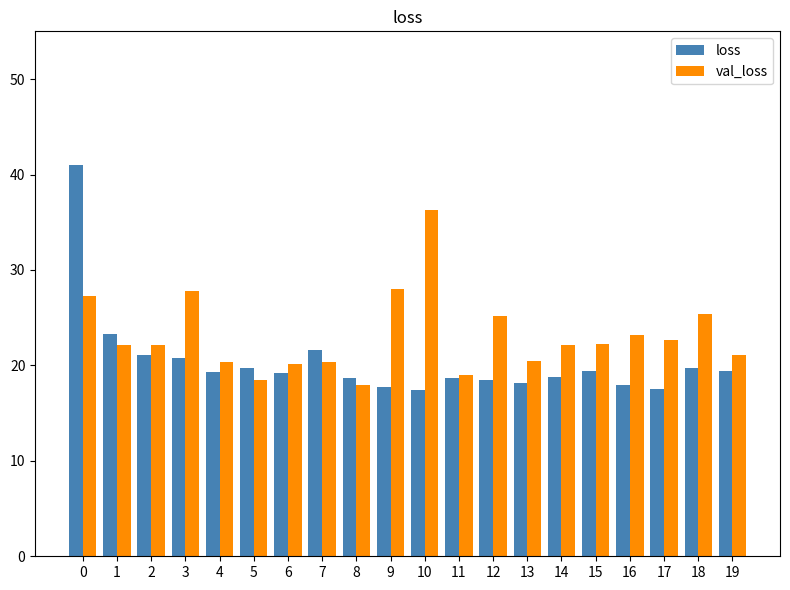

What is the difference between the maximum and minimum values in the loss series?

23.6